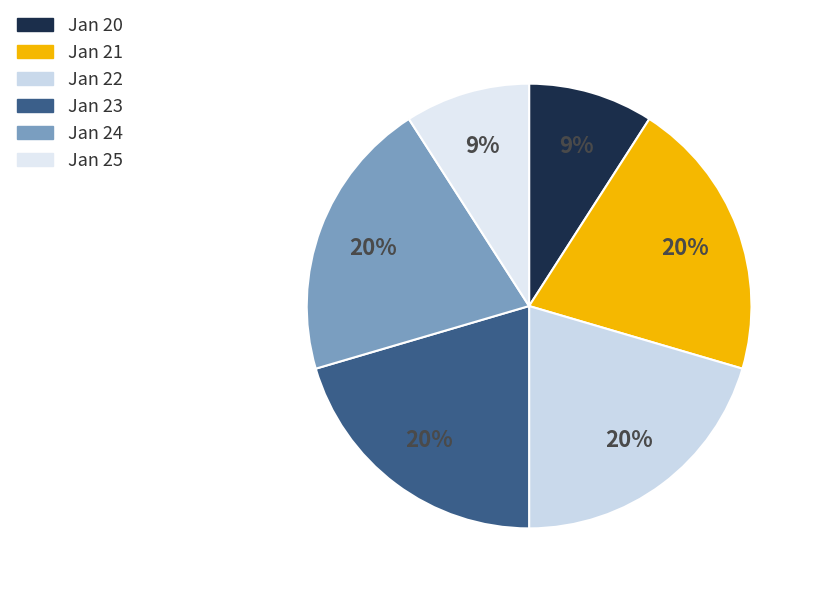

Count the number of slices in the pie.

6